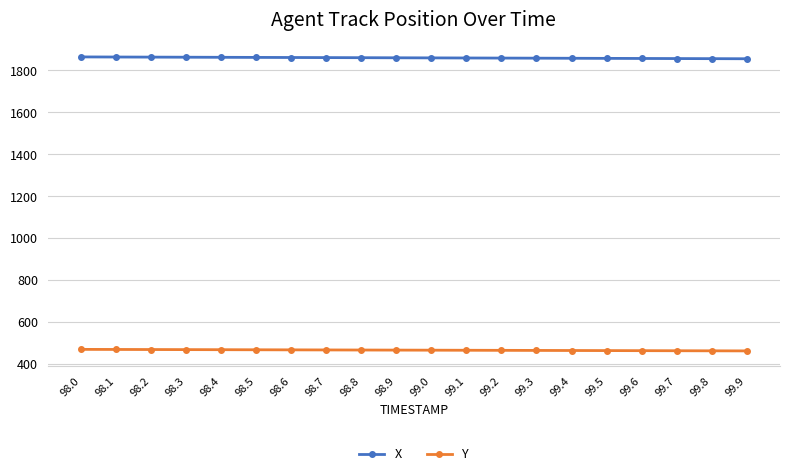

What is the difference between the highest and lowest values at 98.0?

1395.0